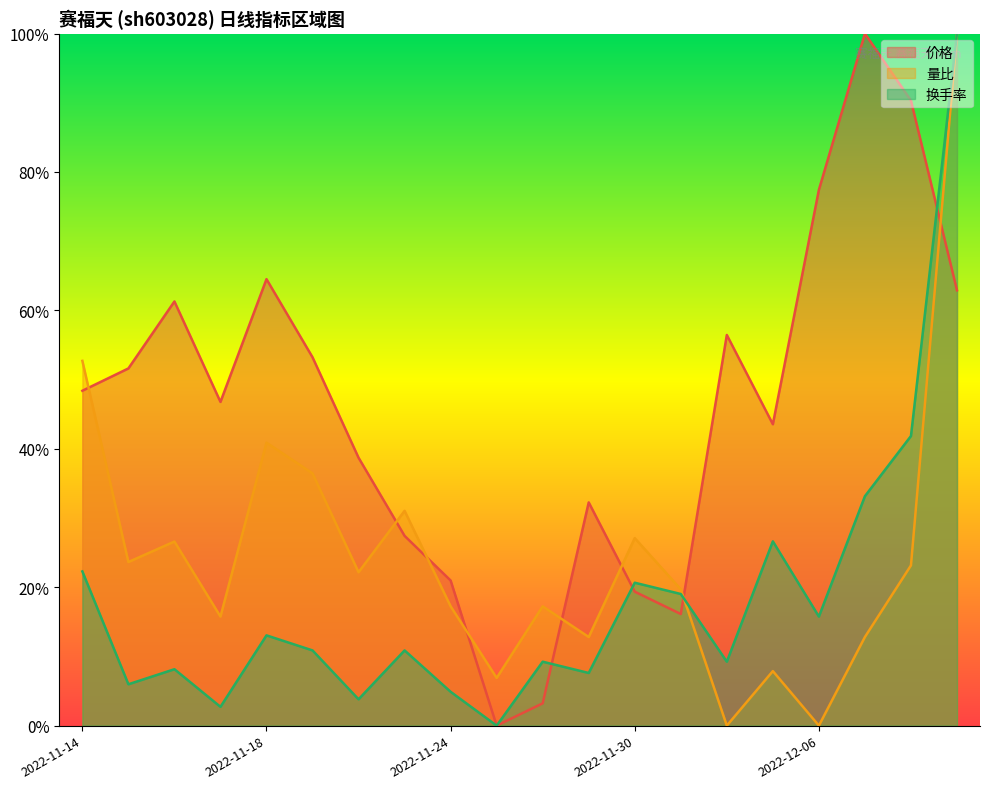

Reading right to left, list all the values displayed in this chart.

价格: 0.6	0.9	1.0	0.8	0.4	0.6	0.2	0.2	0.3	0.0	0.0	0.2	0.3	0.4	0.5	0.6	0.5	0.6	0.5	0.5
量比: 1.0	0.2	0.1	0.0	0.1	0.0	0.2	0.3	0.1	0.2	0.1	0.2	0.3	0.2	0.4	0.4	0.2	0.3	0.2	0.5
换手率: 1.0	0.4	0.3	0.2	0.3	0.1	0.2	0.2	0.1	0.1	0.0	0.0	0.1	0.0	0.1	0.1	0.0	0.1	0.1	0.2